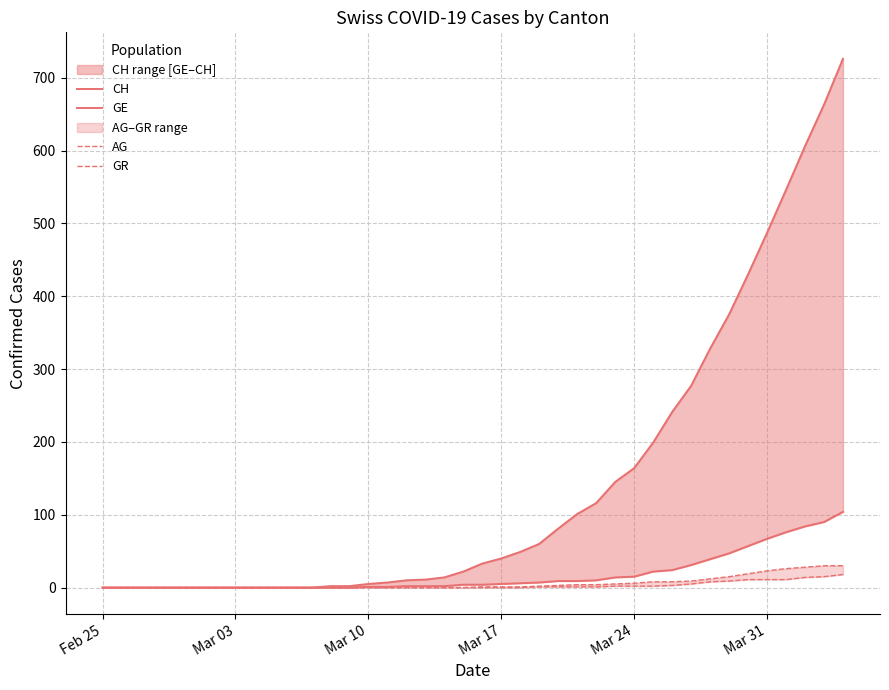

How many categories are shown in the chart?

40